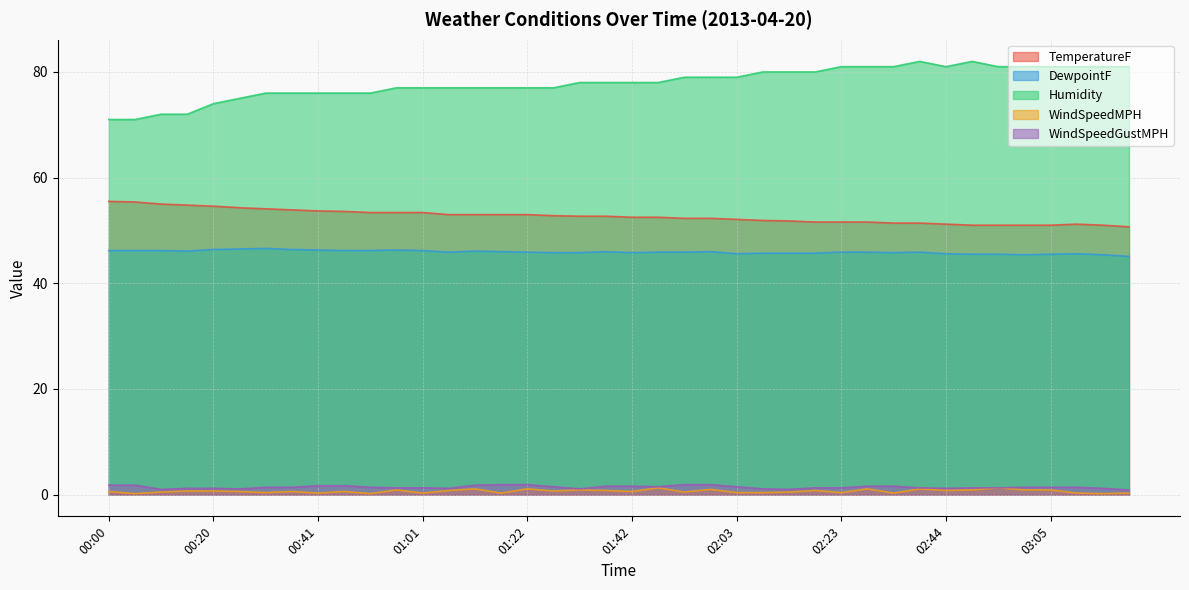

What is the value of the WindSpeedGustMPH point at the 2nd from the left?

1.8